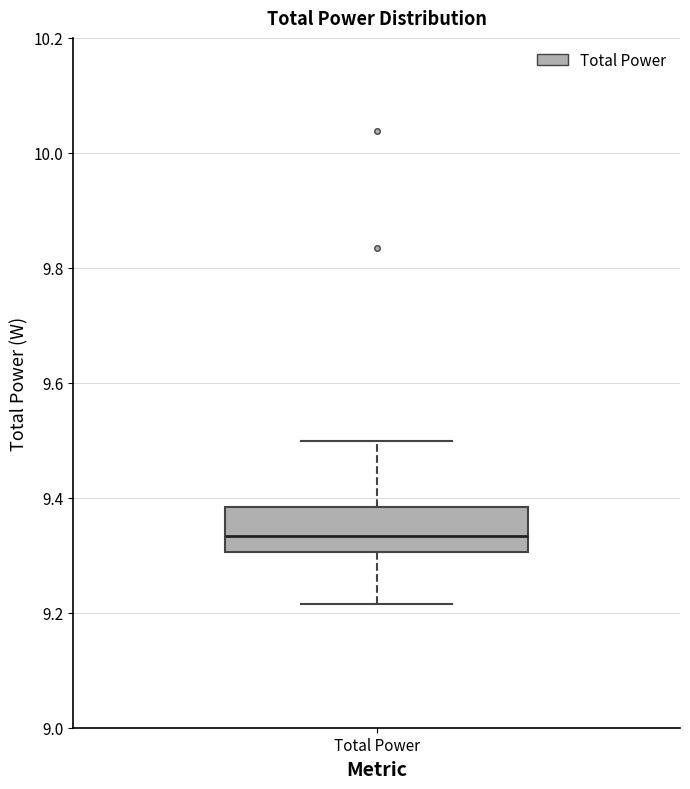

Read this box plot against the y-axis: the position of the median line, the range covered by the box, and the ends of both whiskers. The values are not printed on the chart, so give them approximately, as read against the axis.

median 9.34, box 9.30 to 9.38, whiskers 9.22 to 9.50